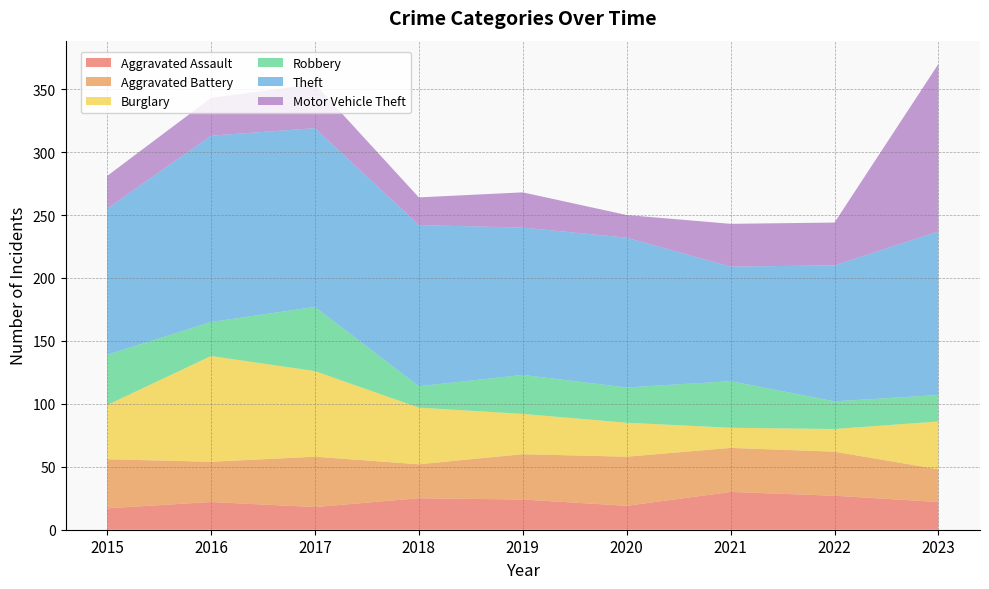

Reading right to left, extract all data points from this chart.

Aggravated Assault: 2023=22	2022=27	2021=30	2020=19	2019=24	2018=25	2017=18	2016=22	2015=17
Aggravated Battery: 2023=26	2022=35	2021=35	2020=39	2019=36	2018=27	2017=40	2016=32	2015=39
Burglary: 2023=38	2022=18	2021=16	2020=27	2019=32	2018=45	2017=68	2016=84	2015=43
Robbery: 2023=21	2022=22	2021=37	2020=28	2019=31	2018=17	2017=51	2016=27	2015=40
Theft: 2023=130	2022=108	2021=91	2020=119	2019=117	2018=128	2017=142	2016=148	2015=116
Motor Vehicle Theft: 2023=133	2022=34	2021=34	2020=18	2019=28	2018=22	2017=35	2016=30	2015=26